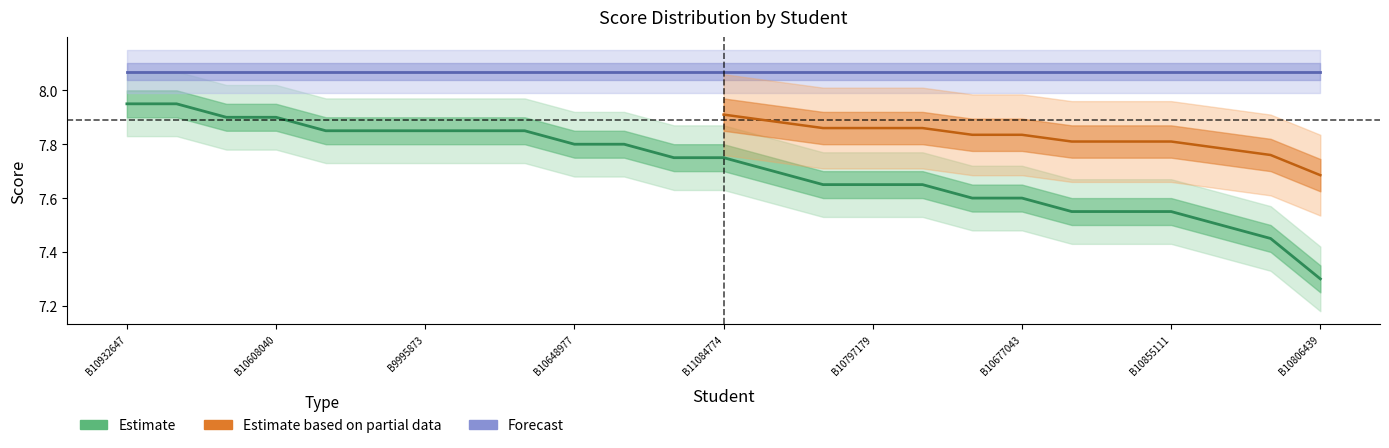

Which label corresponds to the smallest value in the chart?

B10806439